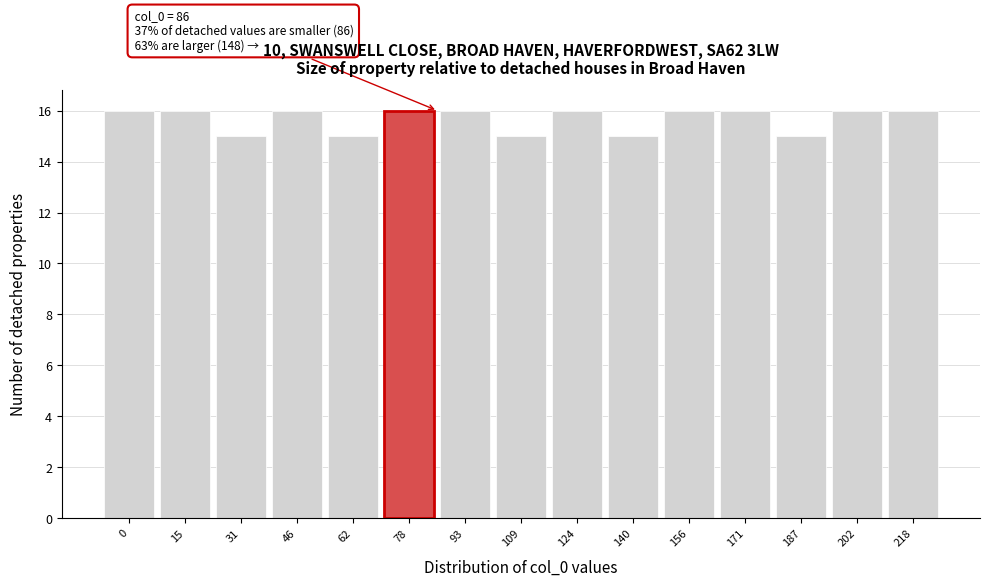

Reading right to left, extract all data points from this chart.

16	16	15	16	16	15	16	15	16	16	15	16	15	16	16